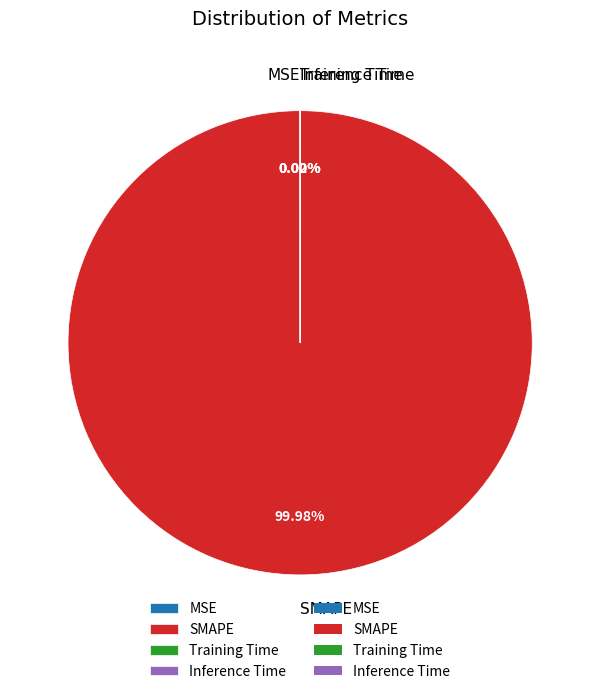

Is SMAPE the majority of the pie?

Yes